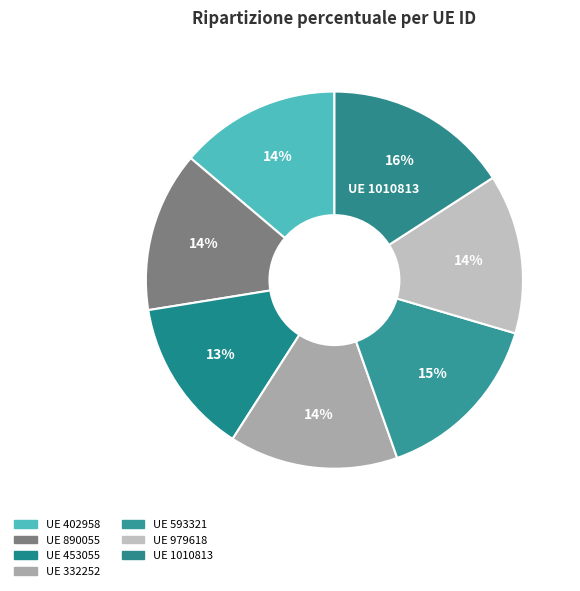

Is there any slice that represents more than half of the pie?

No